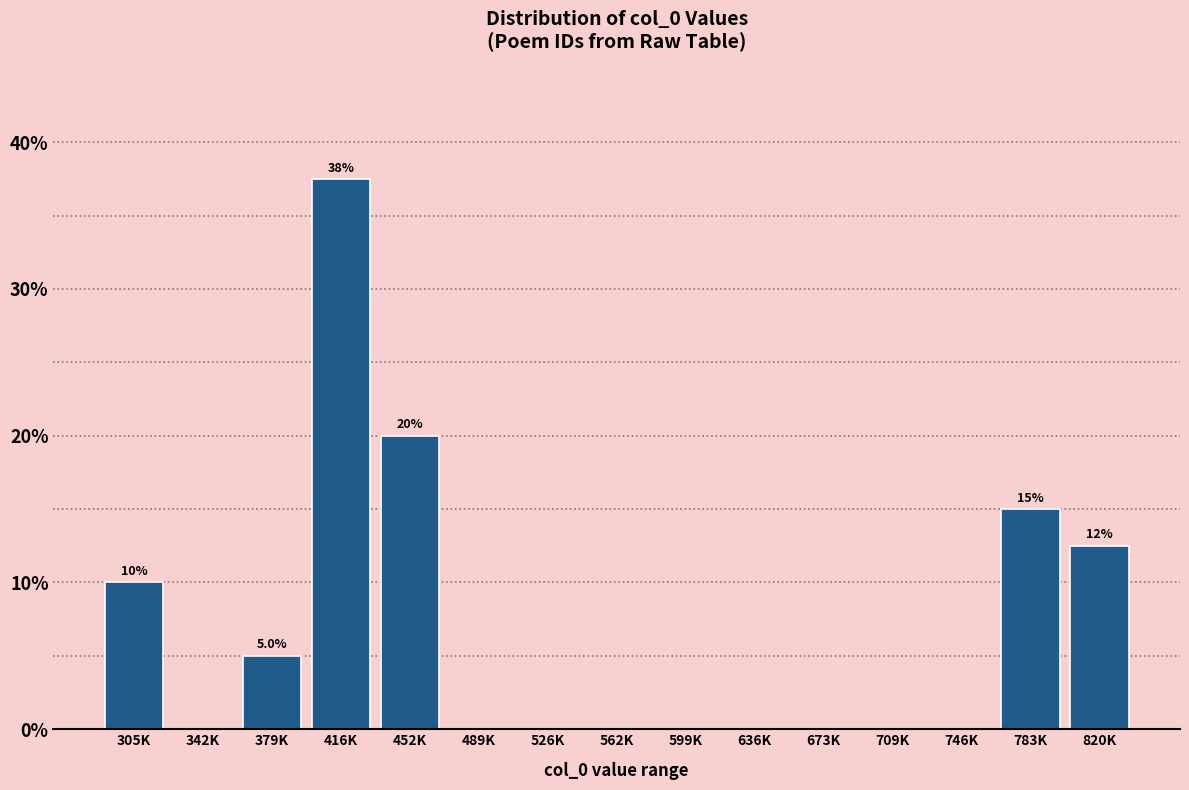

Reading left to right, what are all the values shown in this chart?

305K=10.0	342K=0.0	379K=5.0	416K=37.5	452K=20.0	489K=0.0	526K=0.0	562K=0.0	599K=0.0	636K=0.0	673K=0.0	709K=0.0	746K=0.0	783K=15.0	820K=12.5